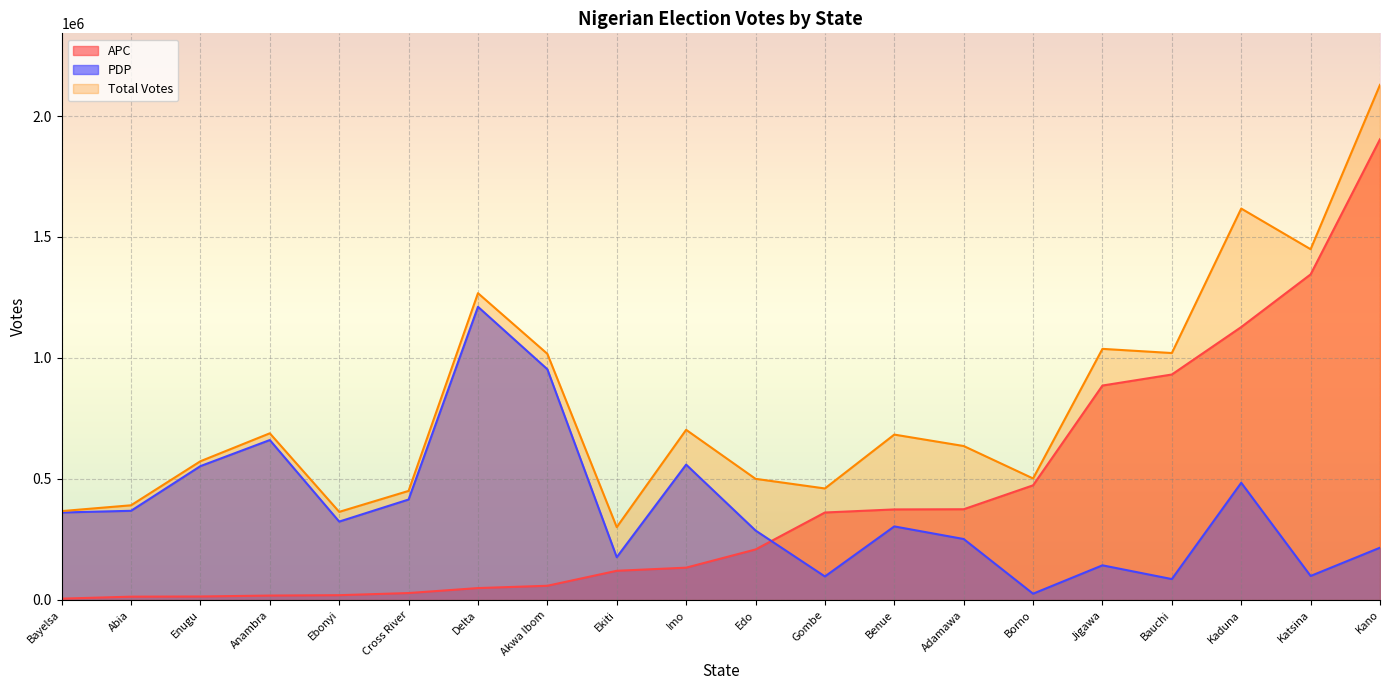

Where is APC nearest to the value 954596?

Bauchi